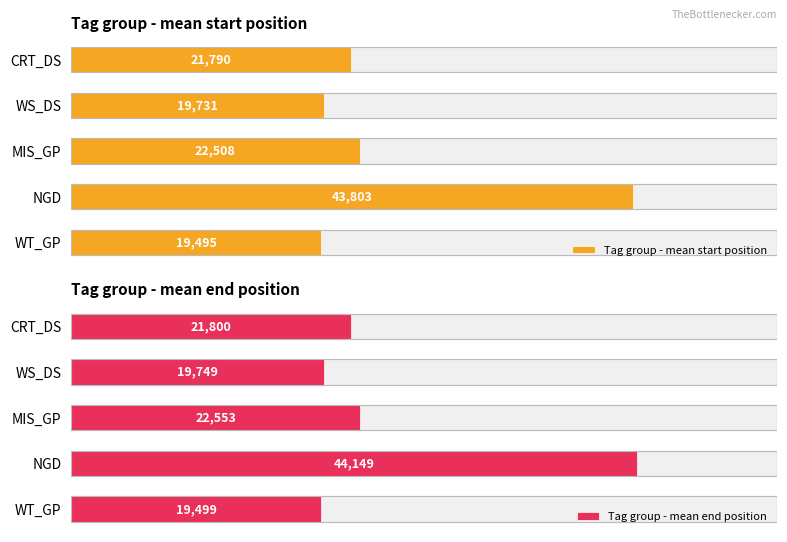

Which series has the largest range (max minus min)?

Tag group - mean end position